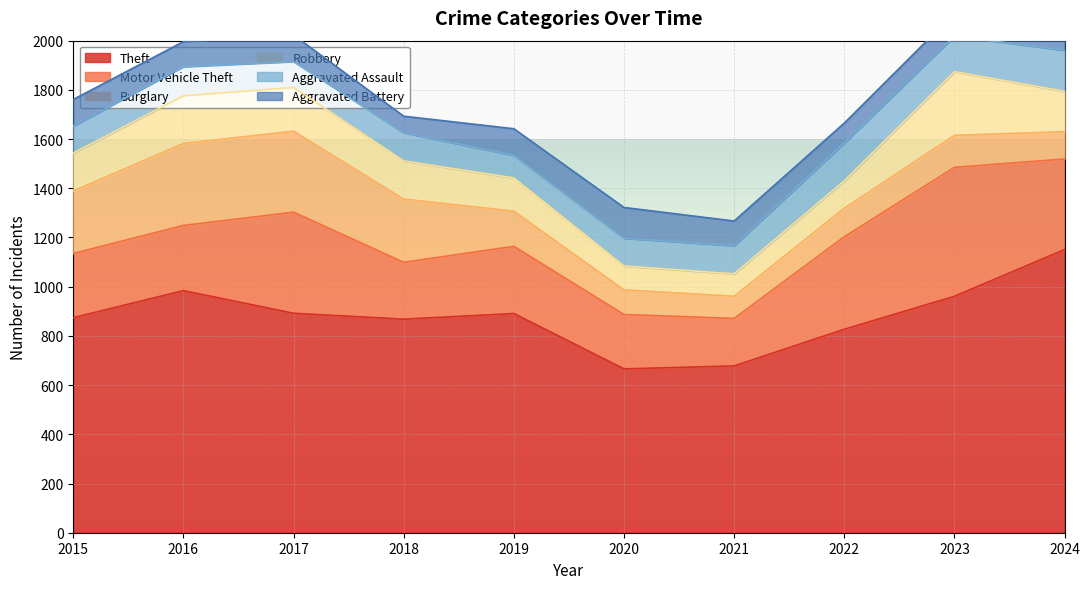

At 2020, list the series in order from largest to smallest.

Theft, Motor Vehicle Theft, Aggravated Battery, Aggravated Assault, Burglary, Robbery